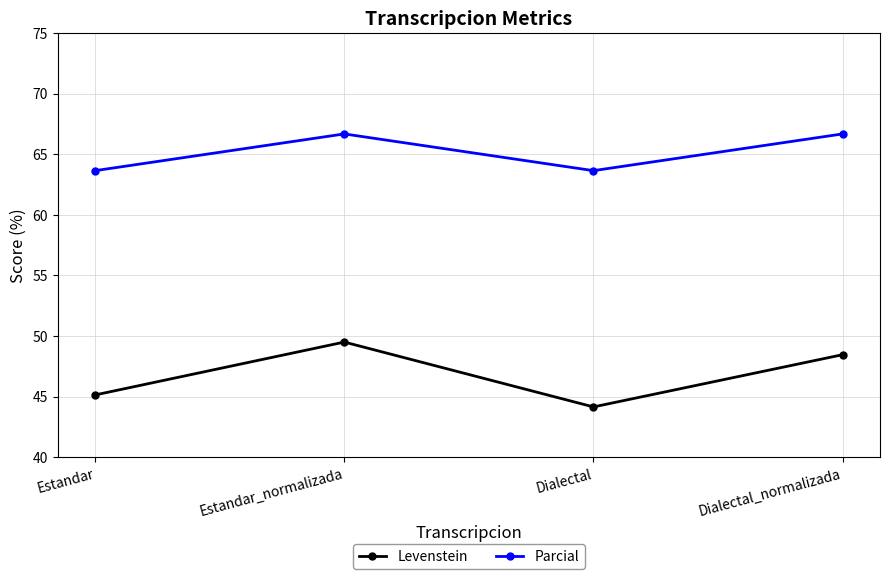

What are all the series names shown in the legend?

Levenstein, Parcial